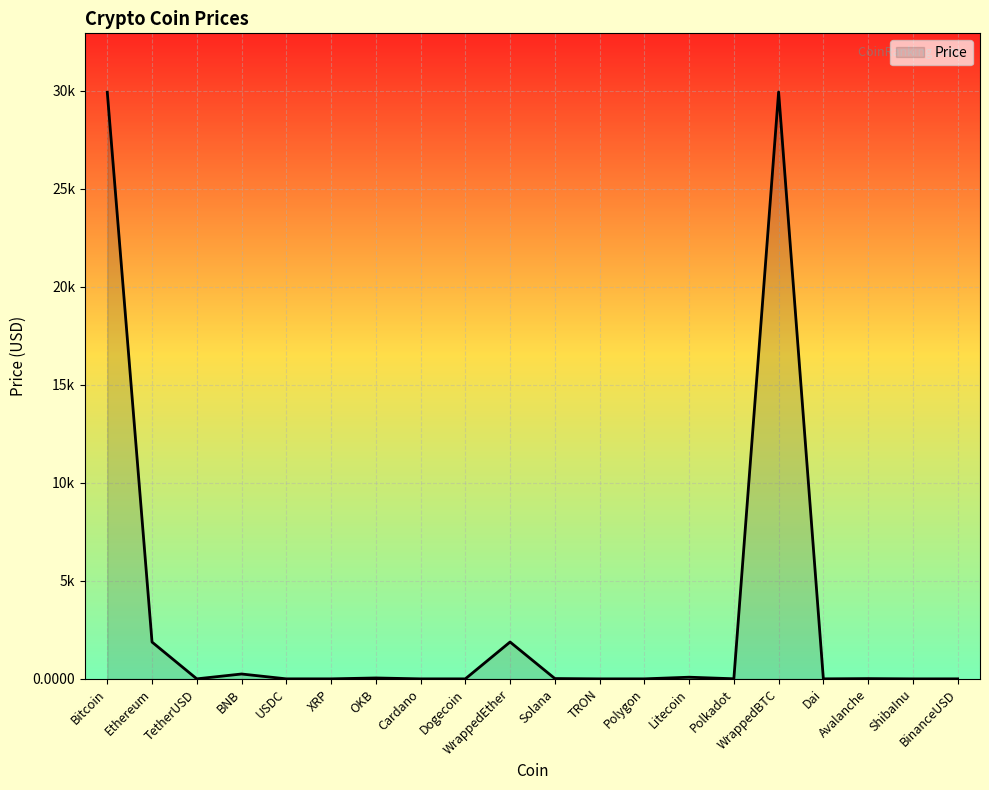

The value at Ethereum is 1877.4. True or false?

True